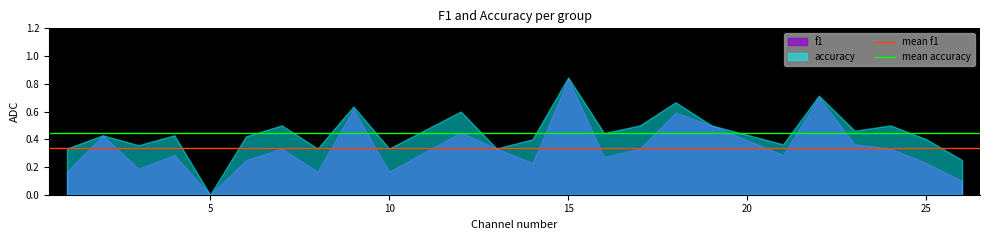

Which series has the largest range (max minus min)?

accuracy